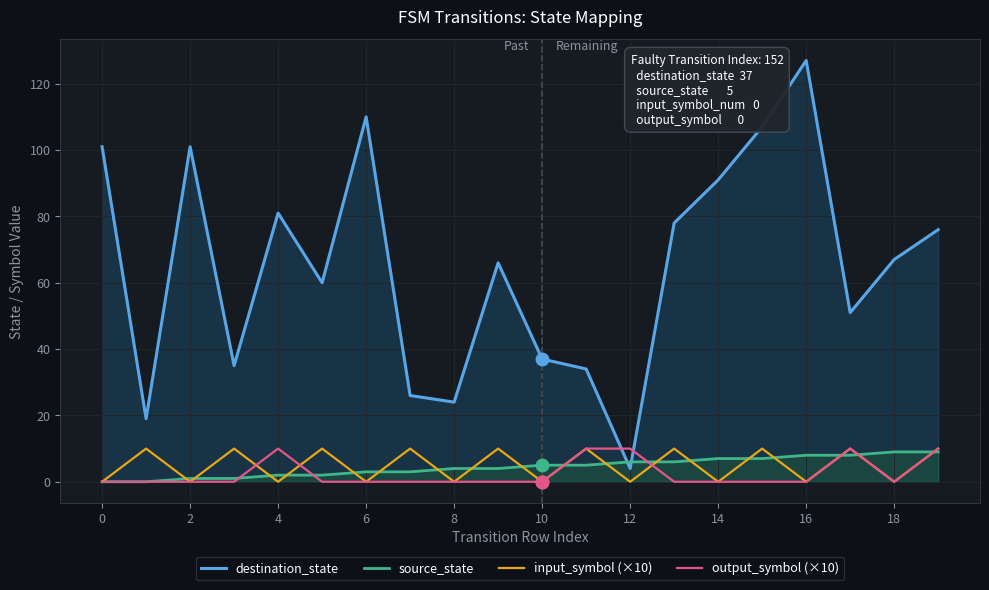

Which series has the widest spread of Y values?

destination_state